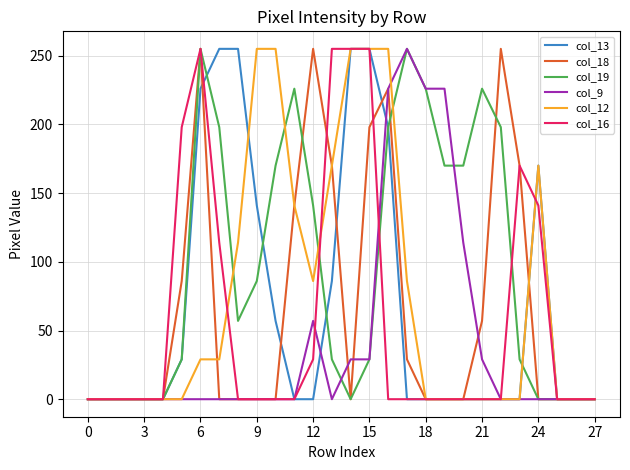

Which series has the largest total across all categories?

col_19